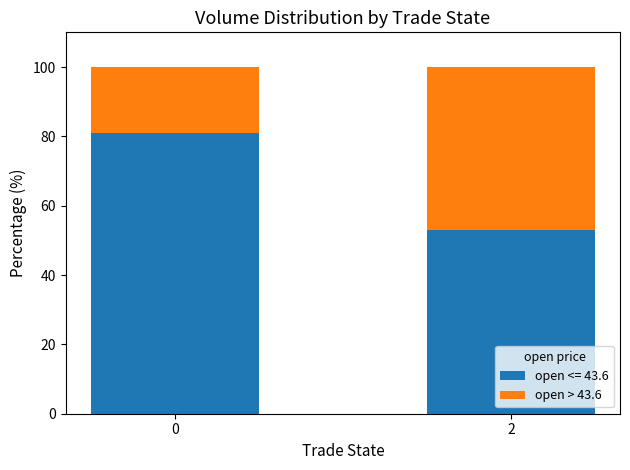

How many data points does each series have?

2